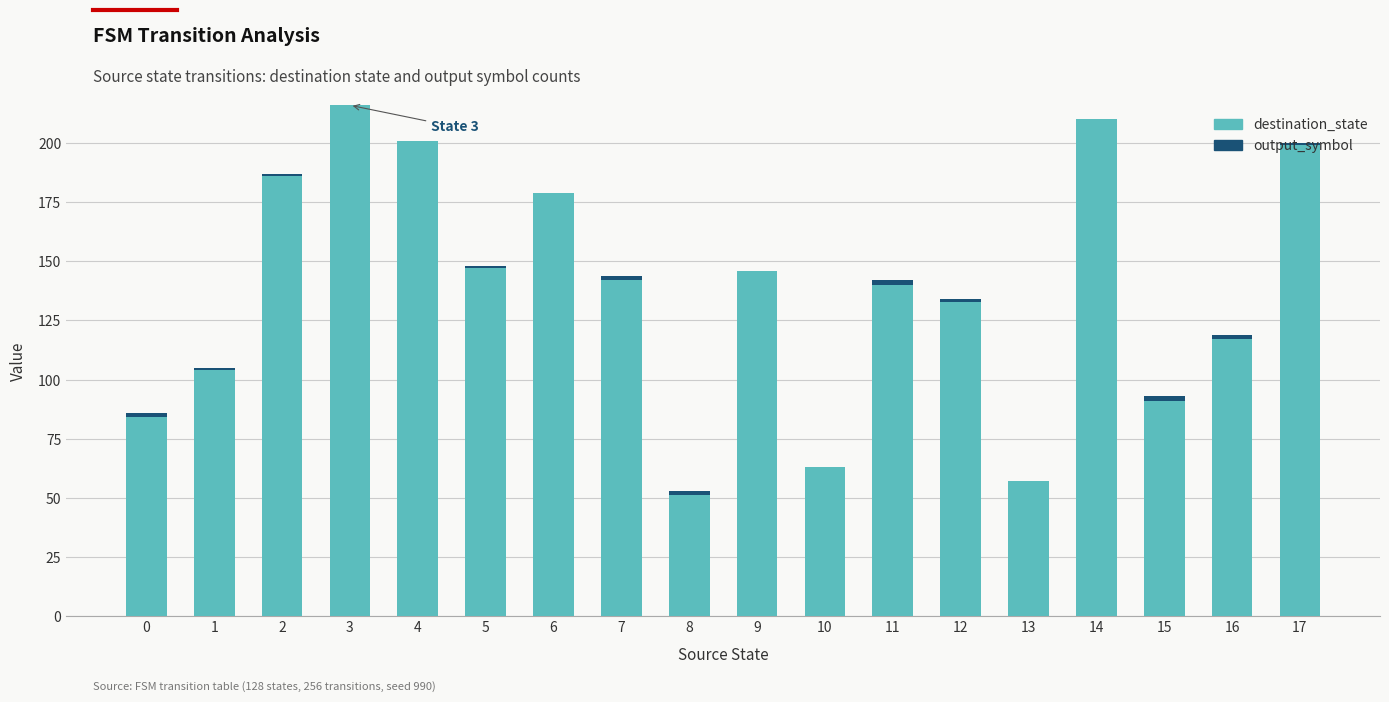

What is the maximum value for destination_state?

216